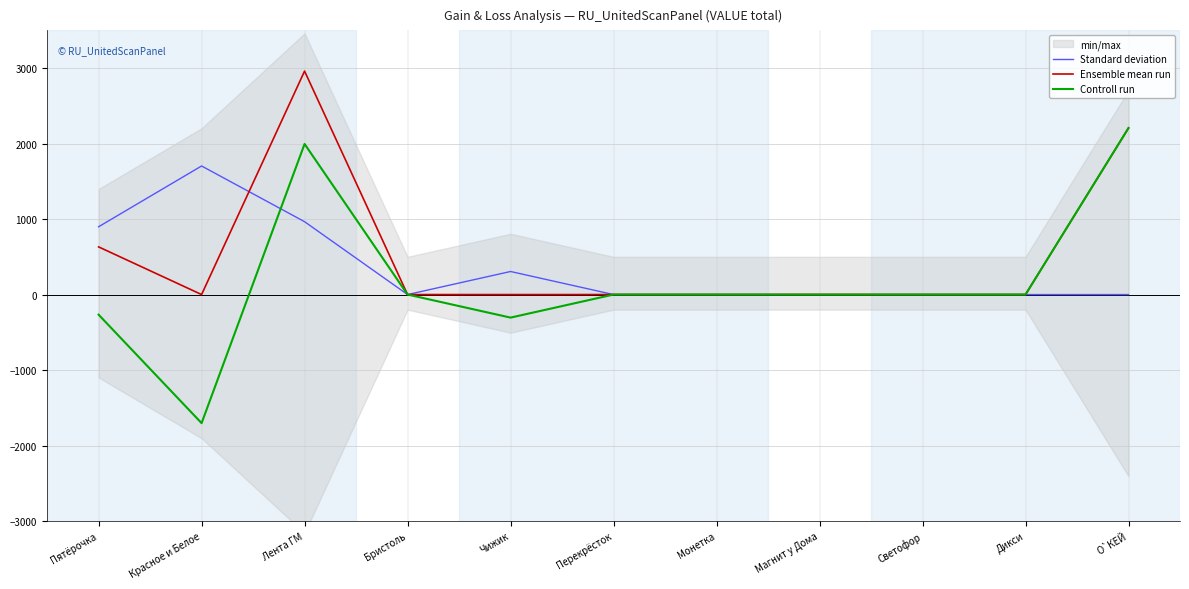

What is the difference between the maximum and minimum values in the Ensemble mean run series?

2960.4